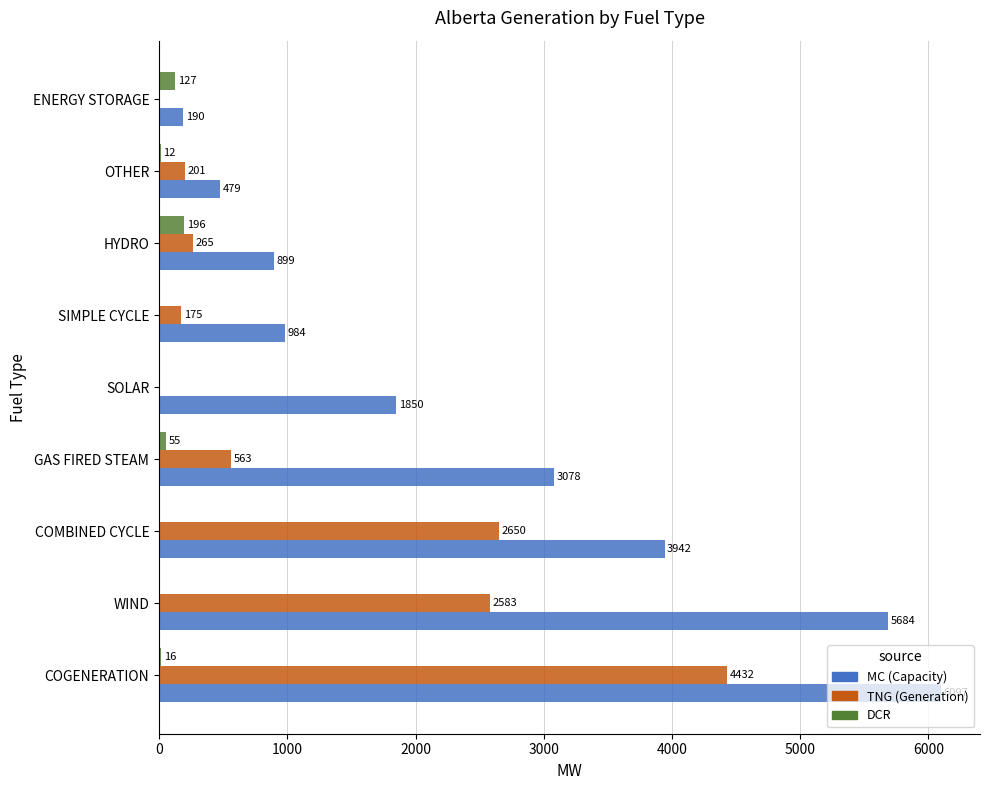

True or false: DCR has a value of 196 at HYDRO.

True